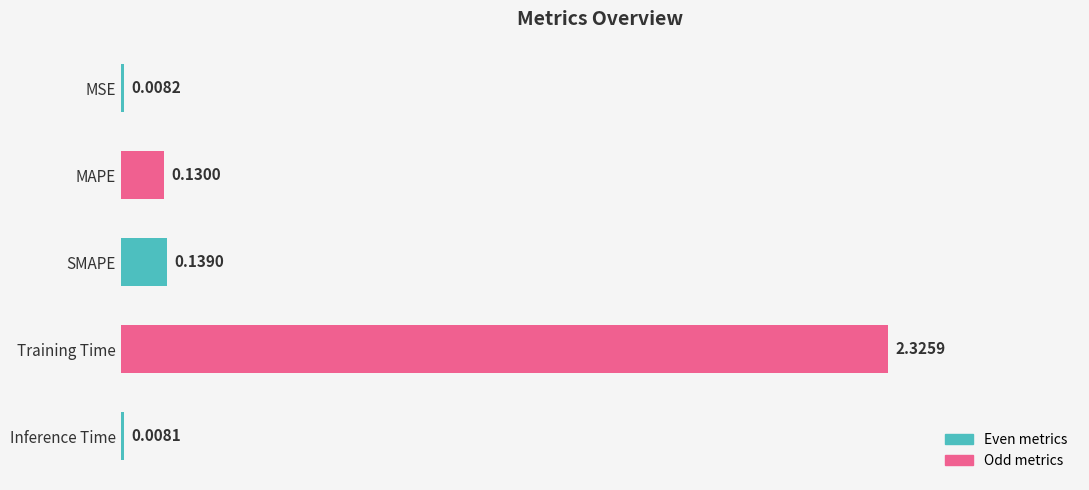

How many series are shown in this chart?

1